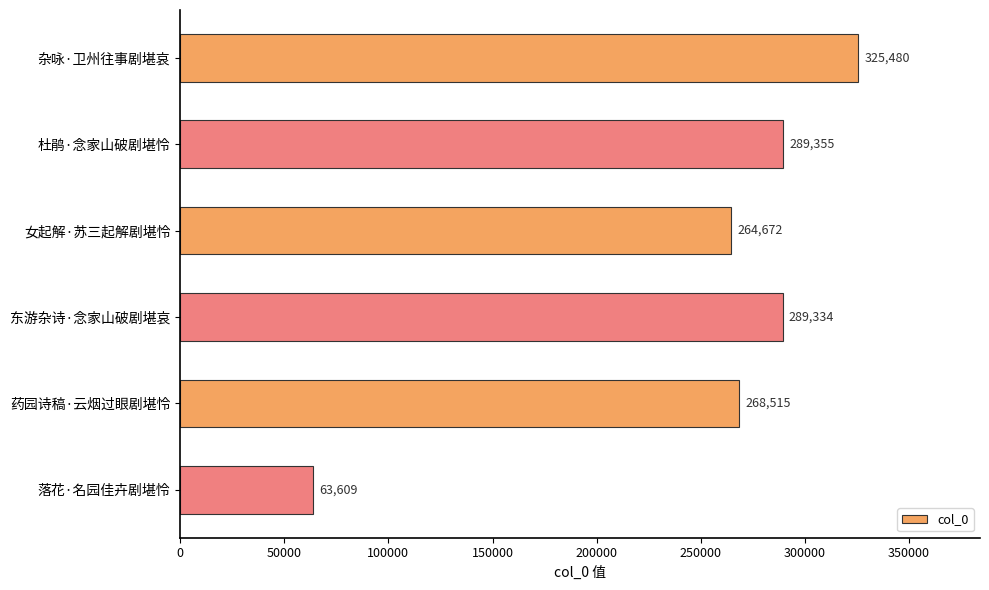

What is the minimum value shown in the chart?

63609